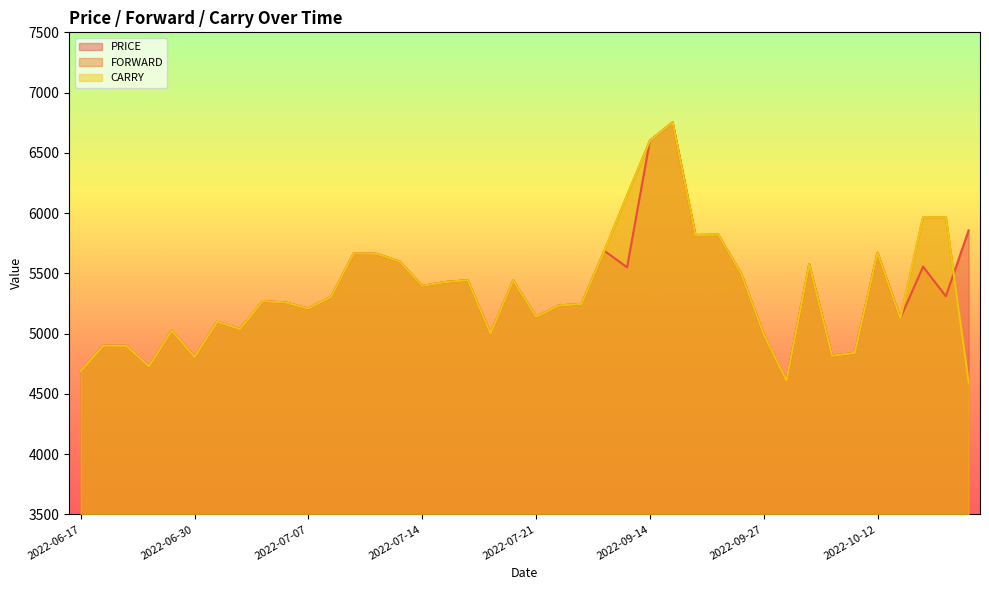

Between 2022-06-20 and 2022-07-19, which series saw the biggest shift?

PRICE